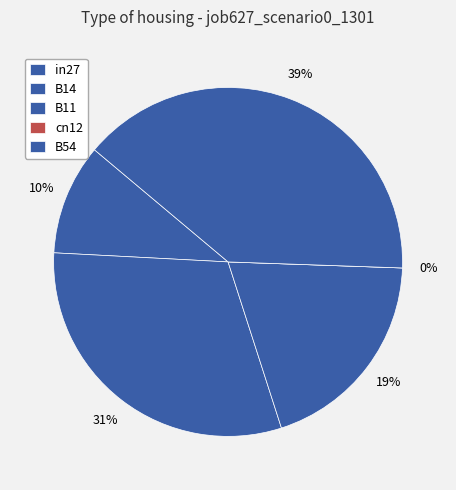

How many slices are in this pie chart?

5